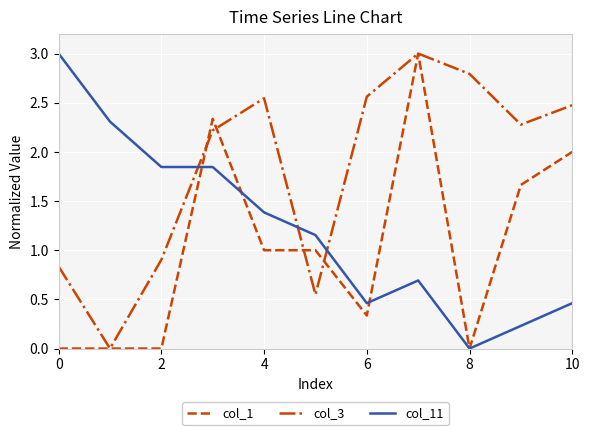

Which series has the largest total across all categories?

col_3